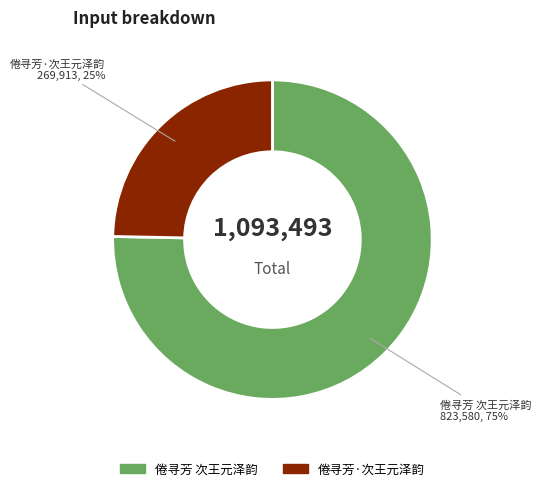

True or false: 倦寻芳·次王元泽韵 accounts for 25% of the total.

True